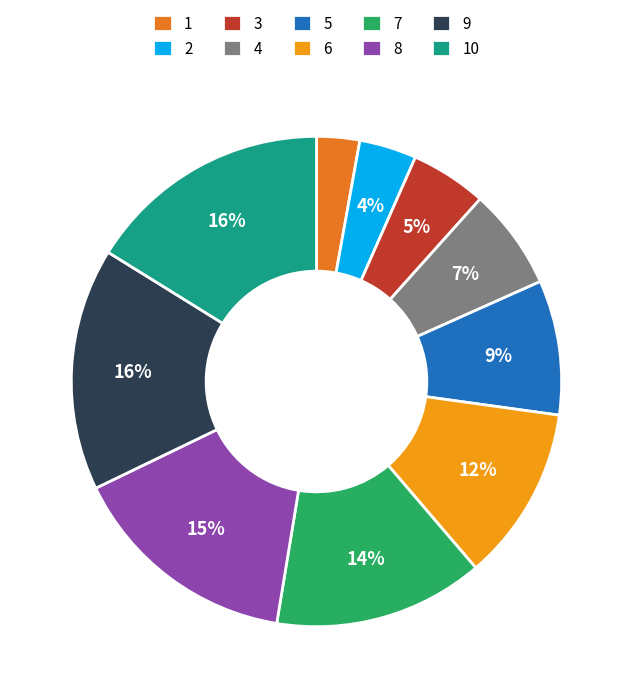

To the nearest percent, what is the difference between the largest and smallest slice percentages?

13%